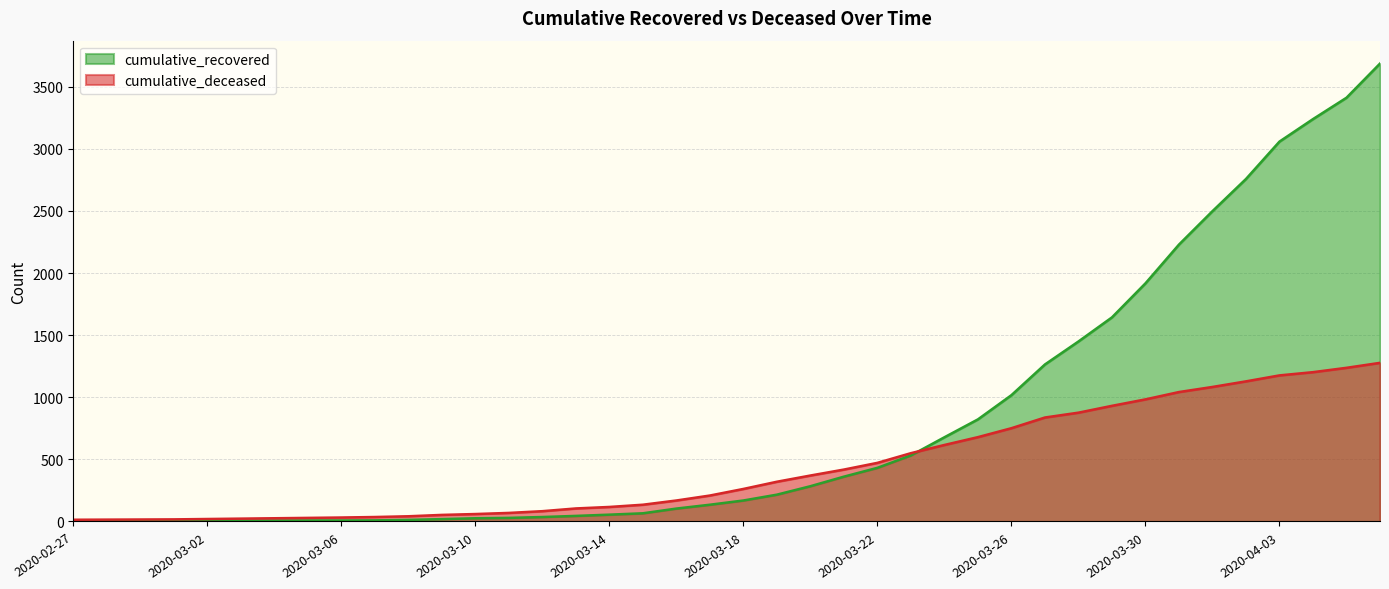

How many data points does each series have?

40